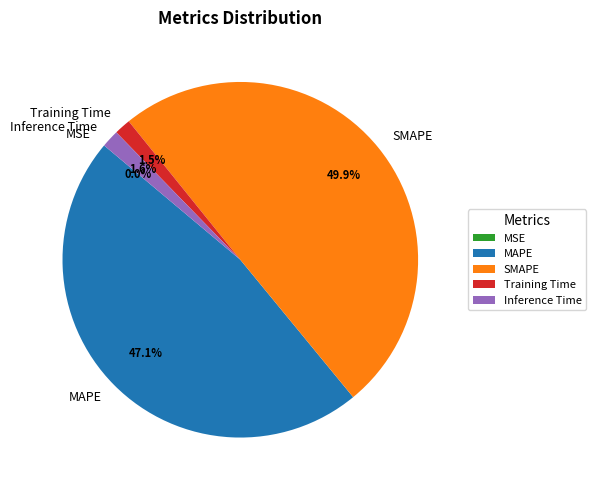

What percentage is the Inference Time slice, to the nearest percent?

2%